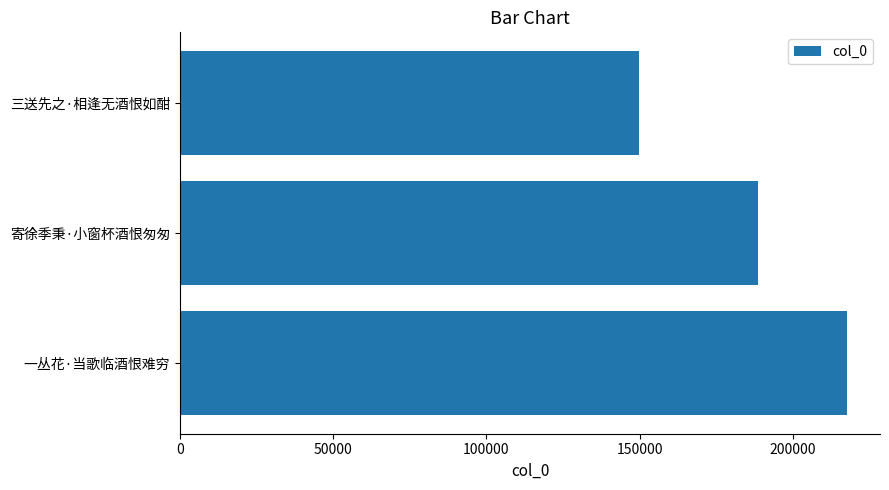

List the labels in order of value, largest first.

一丛花·当歌临酒恨难穷, 寄徐季秉·小窗杯酒恨匆匆, 三送先之·相逢无酒恨如酣